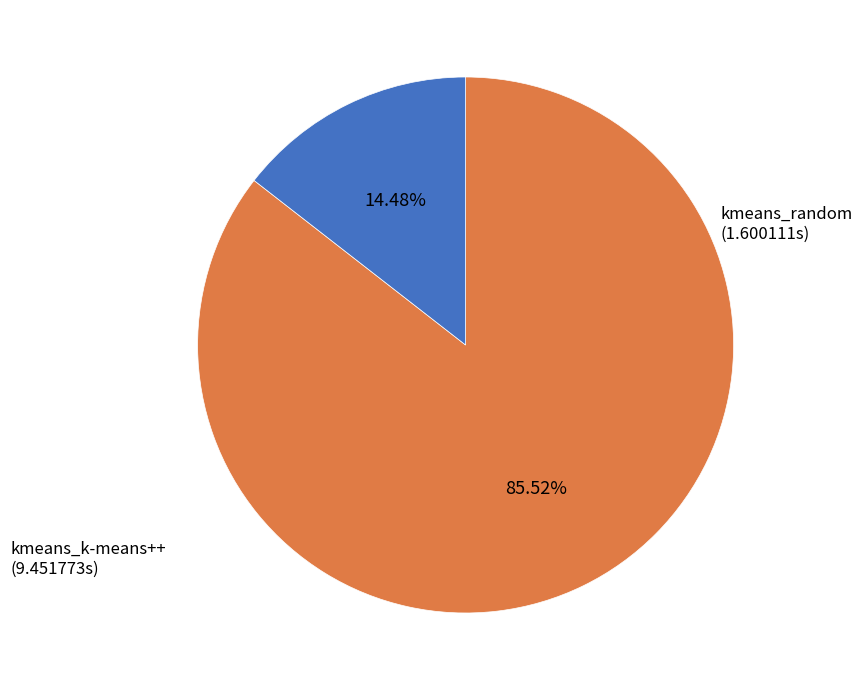

Is there a majority slice in this chart?

Yes